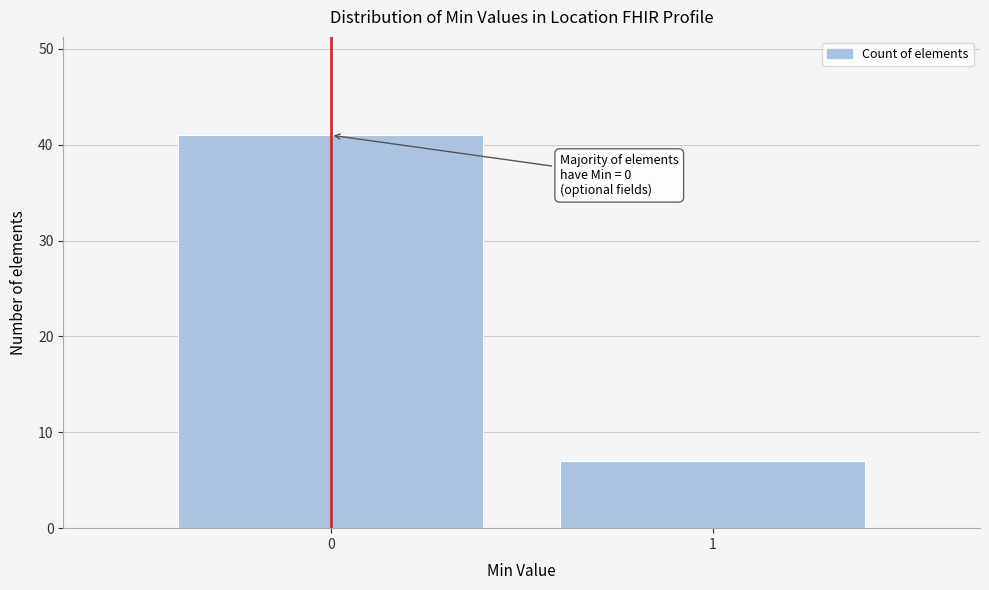

Reading right to left, extract all data points from this chart.

7	41